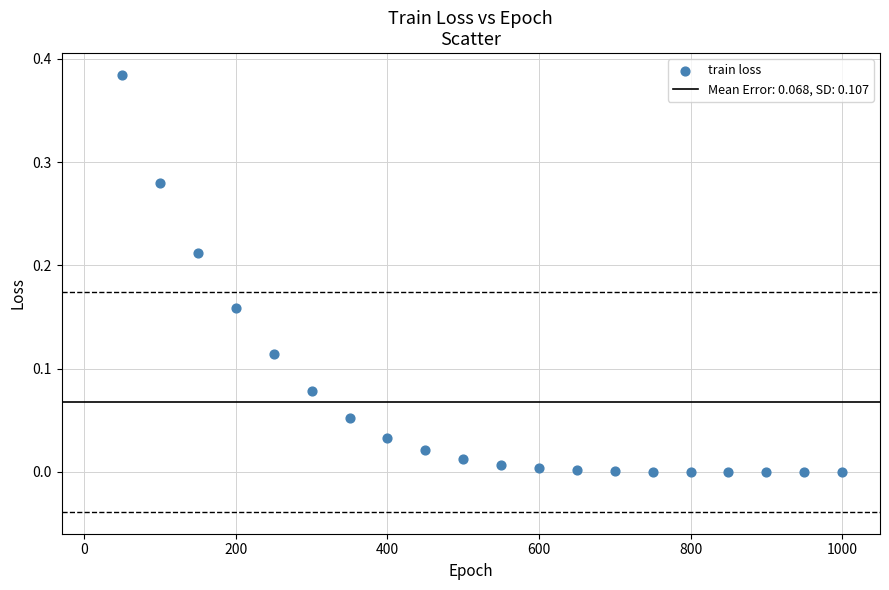

How many points are shown in the scatter plot?

20